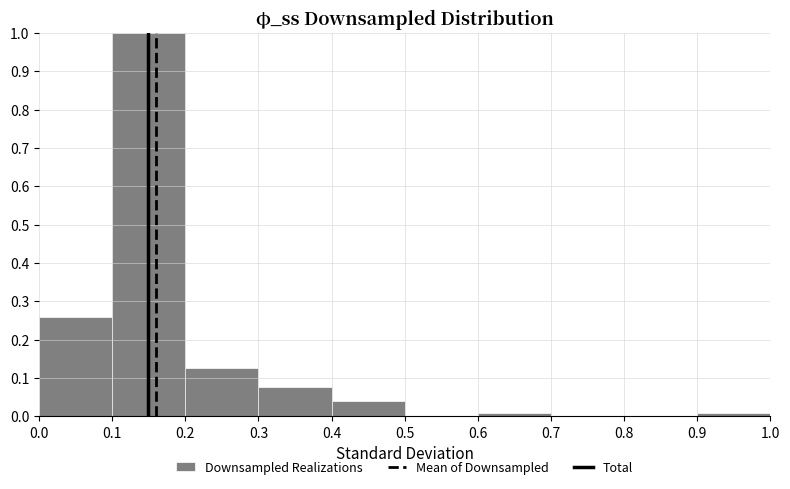

Reading left to right, transcribe this chart: for each bar, give the range it covers on the x-axis and its height. The values are not printed on the chart, so give them approximately, as read against the axis.

0.0 to 0.1: 0.26
0.1 to 0.2: 1.00
0.2 to 0.3: 0.13
0.3 to 0.4: 0.08
0.4 to 0.5: 0.04
0.5 to 0.6: 0
0.6 to 0.7: under 0.01
0.7 to 0.8: 0
0.8 to 0.9: 0
0.9 to 1.0: under 0.01